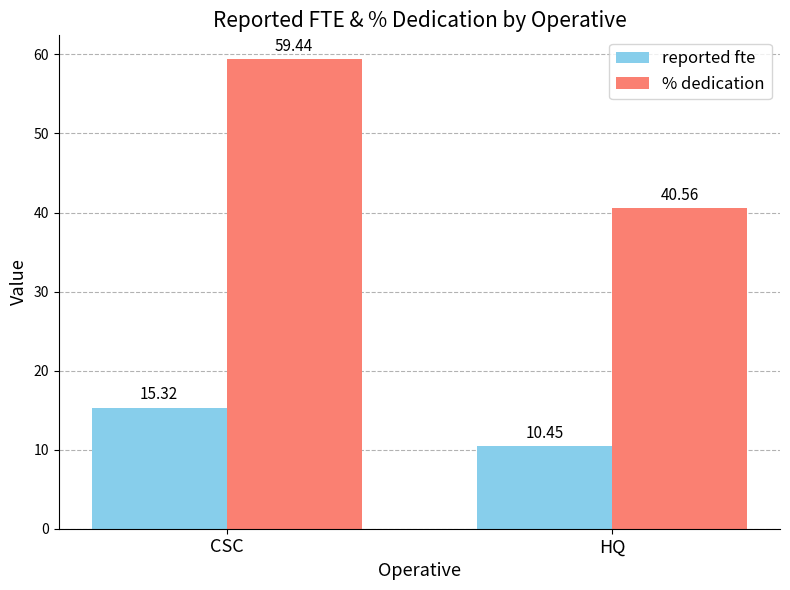

Rank the series by their maximum value, from highest to lowest.

% dedication, reported fte